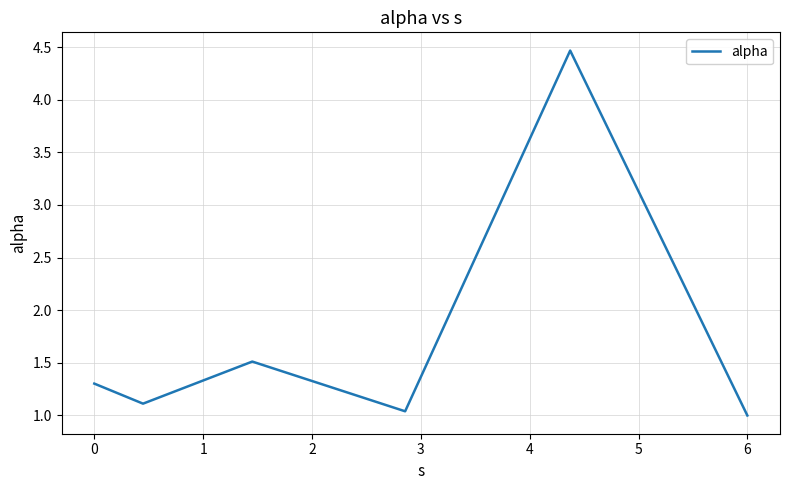

How many interior local valleys (lower than both neighbors) does the data have?

2